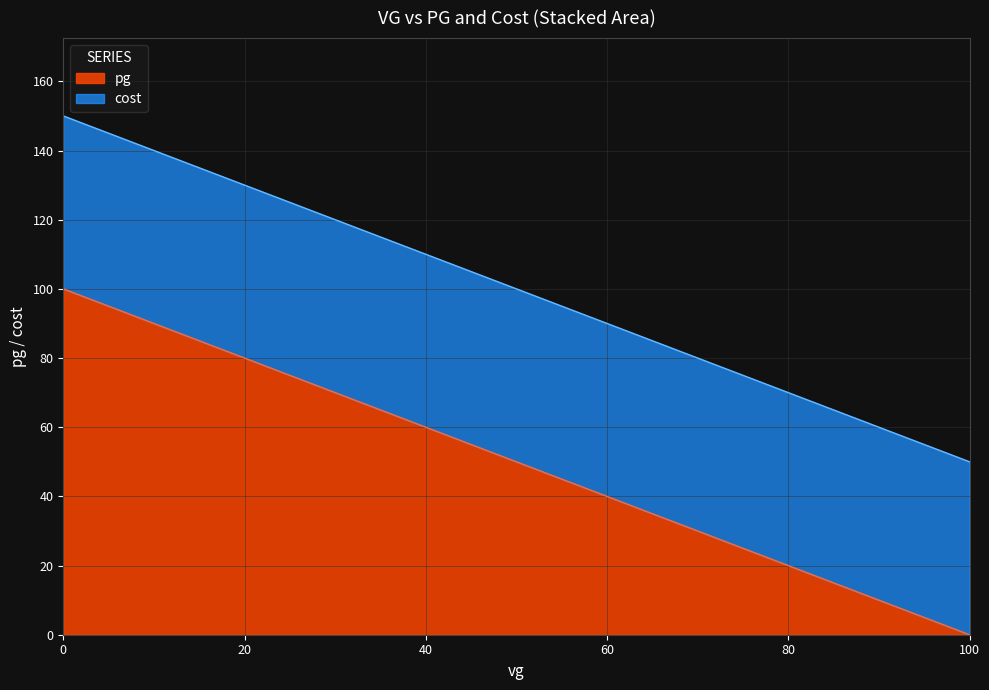

What is the value of the cost point at the 10th from the left?

50